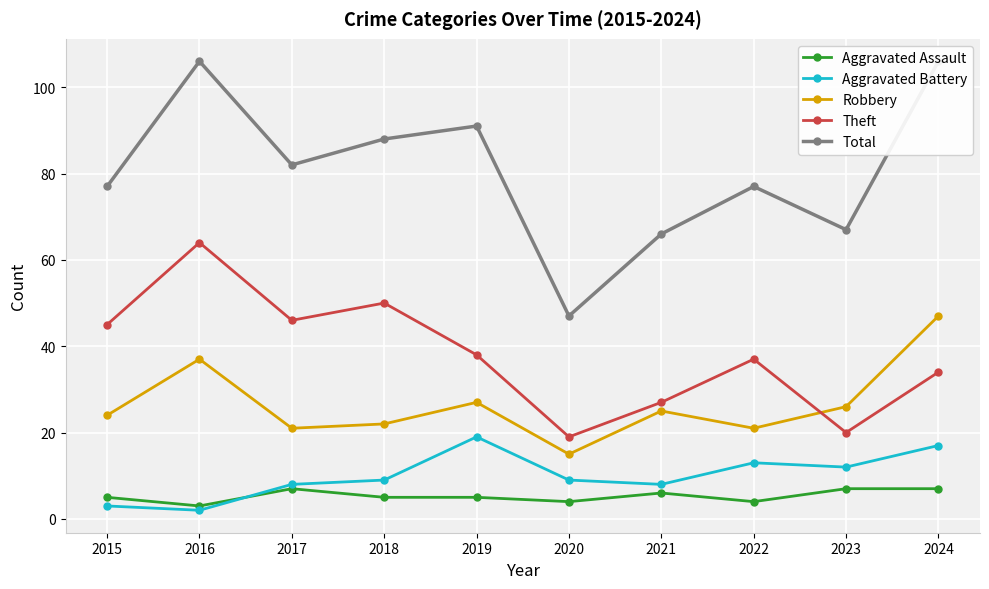

What is the value of the Total point at the 3rd from the left?

82